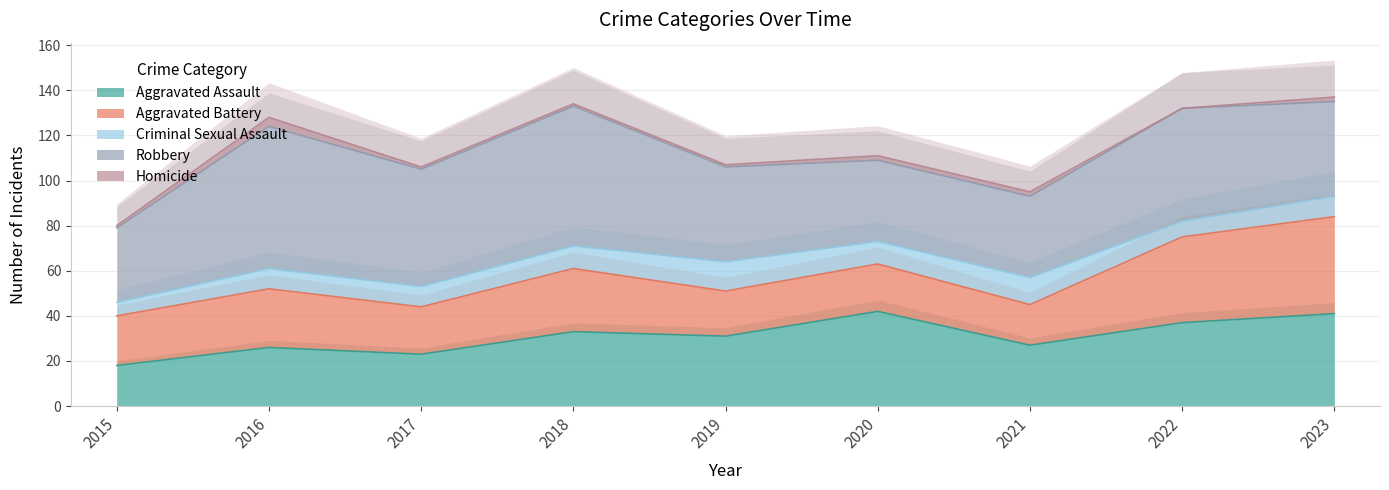

Reading left to right, list all the values displayed in this chart.

Aggravated Assault: 2015=18	2016=26	2017=23	2018=33	2019=31	2020=42	2021=27	2022=37	2023=41
Aggravated Battery: 2015=22	2016=26	2017=21	2018=28	2019=20	2020=21	2021=18	2022=38	2023=43
Criminal Sexual Assault: 2015=6	2016=9	2017=9	2018=10	2019=13	2020=10	2021=12	2022=7	2023=9
Robbery: 2015=33	2016=63	2017=52	2018=62	2019=42	2020=36	2021=36	2022=50	2023=42
Homicide: 2015=1	2016=4	2017=1	2018=1	2019=1	2020=2	2021=2	2022=0	2023=2